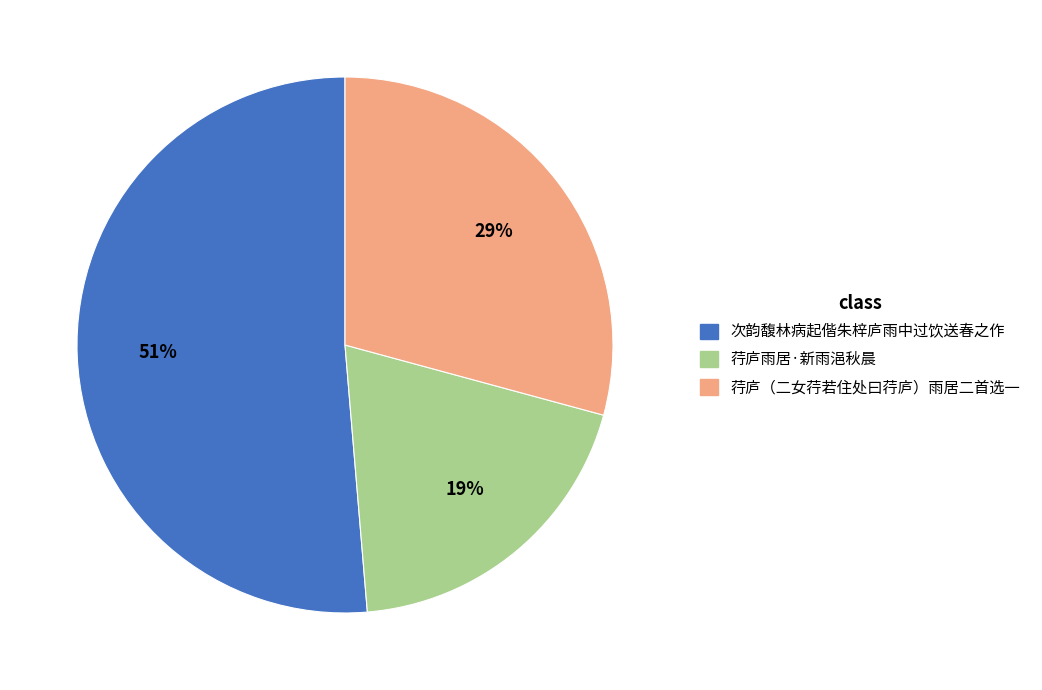

To the nearest percent, what percentage of the pie is 荇庐（二女荇若住处曰荇庐）雨居二首选一?

29%